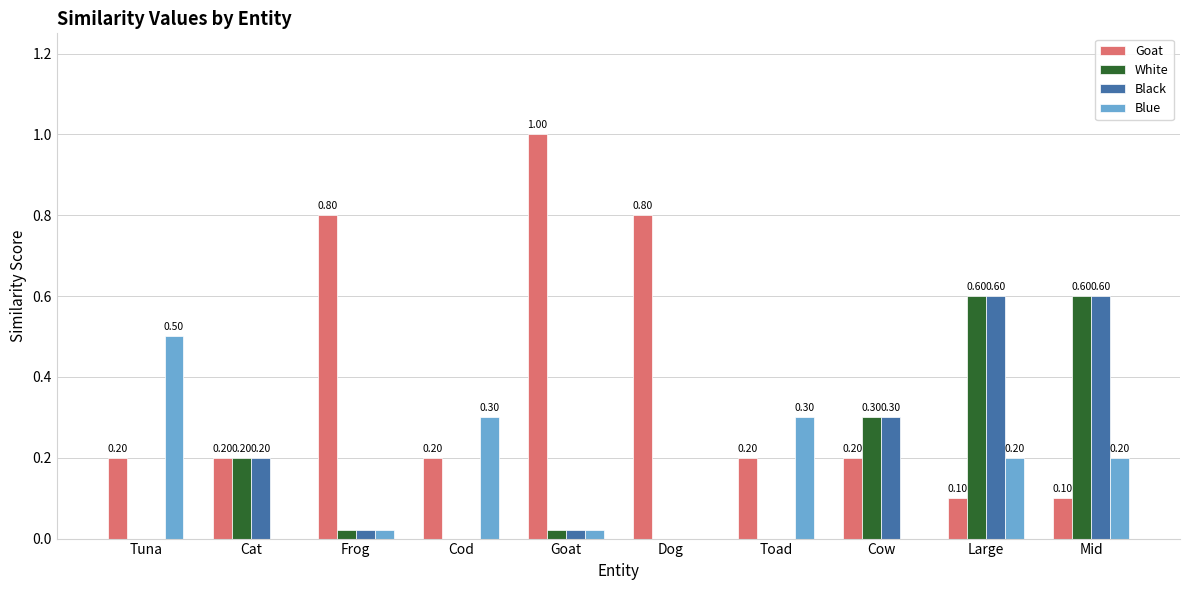

At which label does Goat reach its peak?

Goat